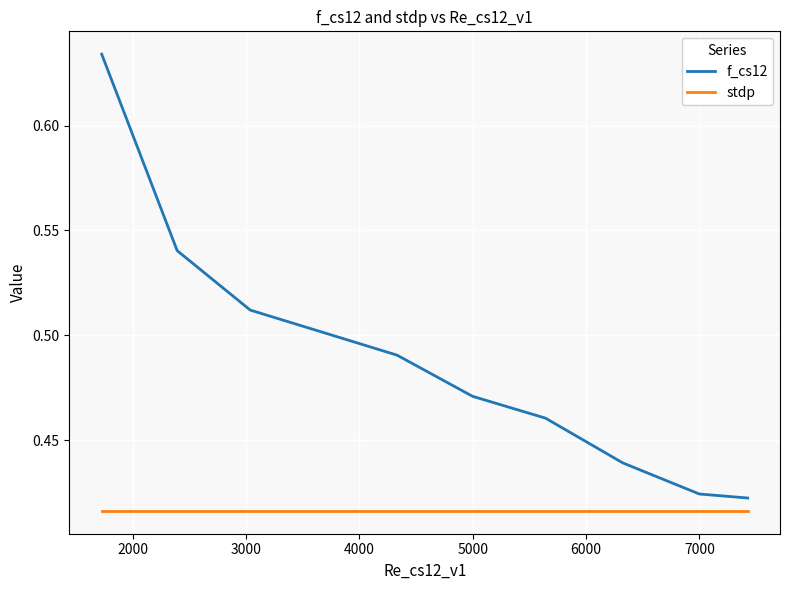

Which series has the largest total across all categories?

f_cs12